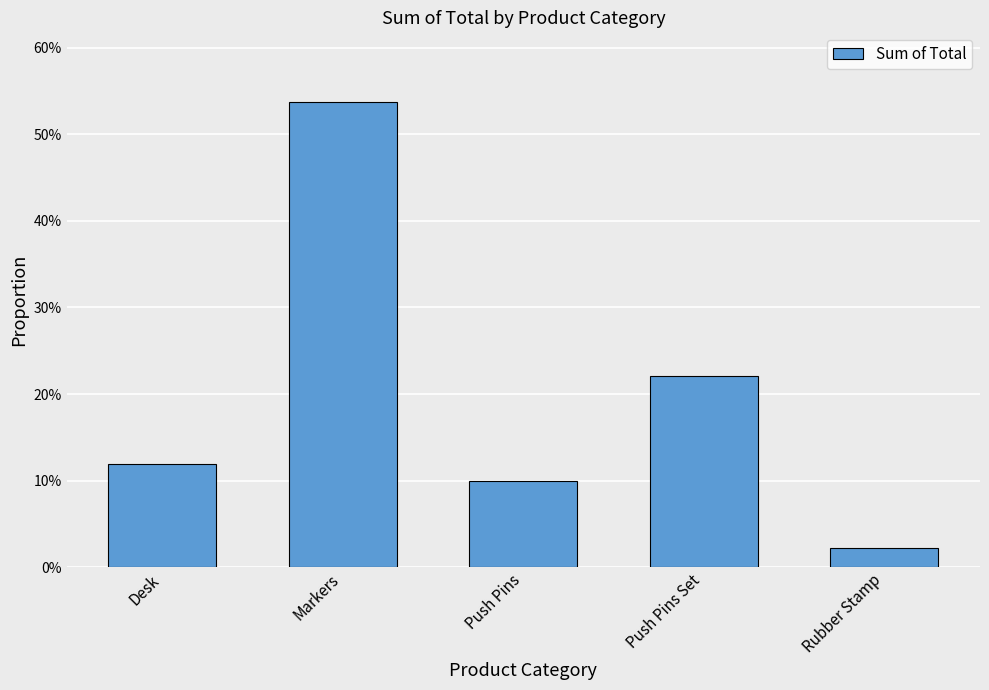

Are the bars horizontal?

No